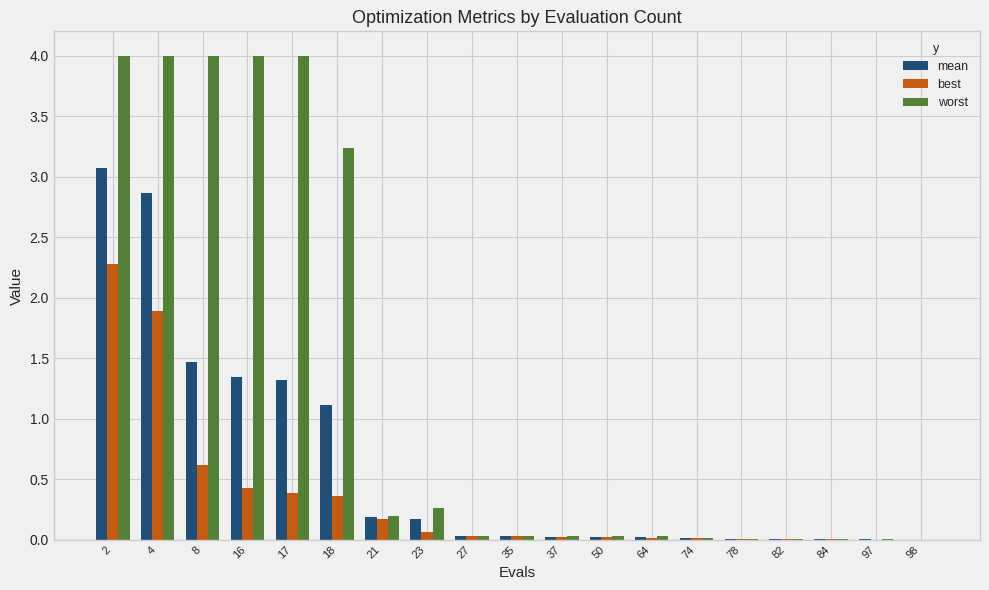

Does the chart contain stacked bars?

No